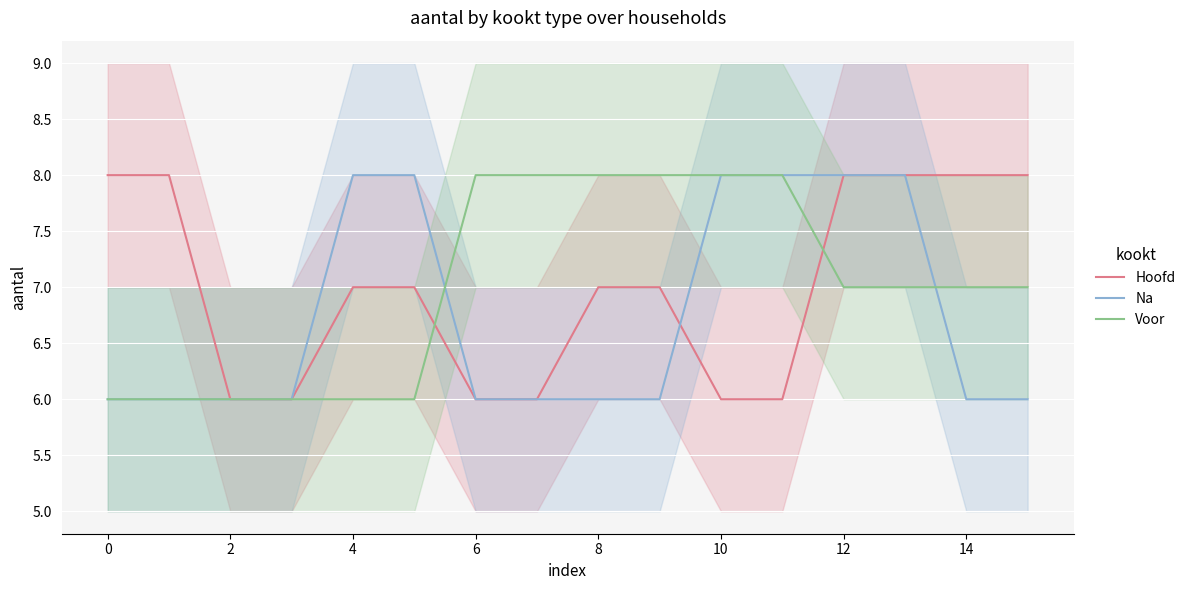

What is the average value of the Hoofd series?

7